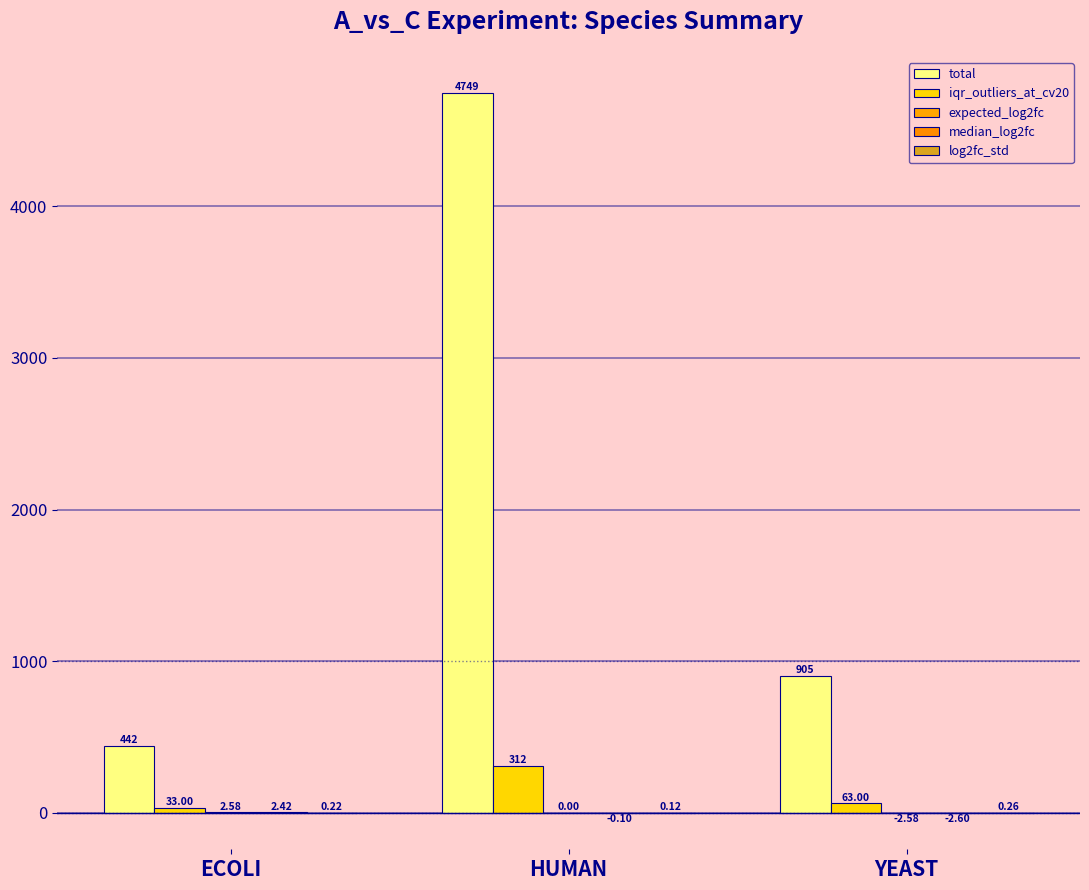

How many distinct data groups are displayed?

5